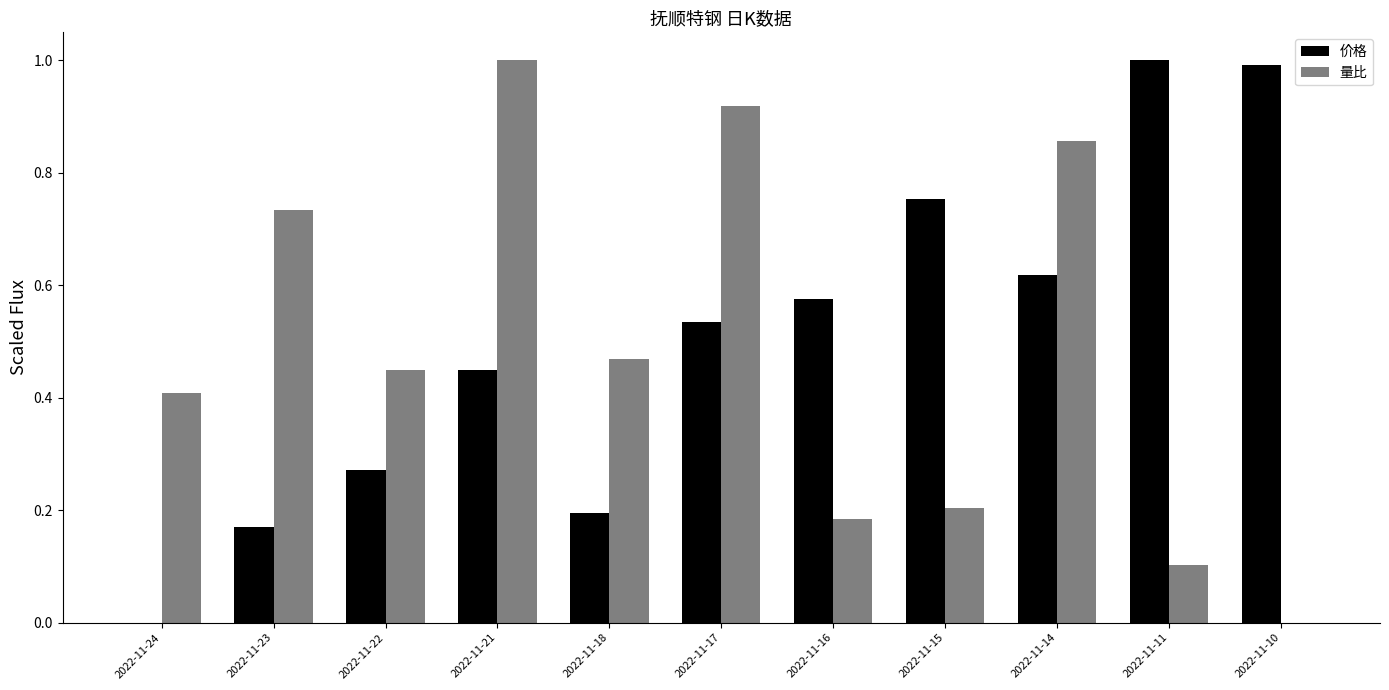

Does the chart contain stacked bars?

No